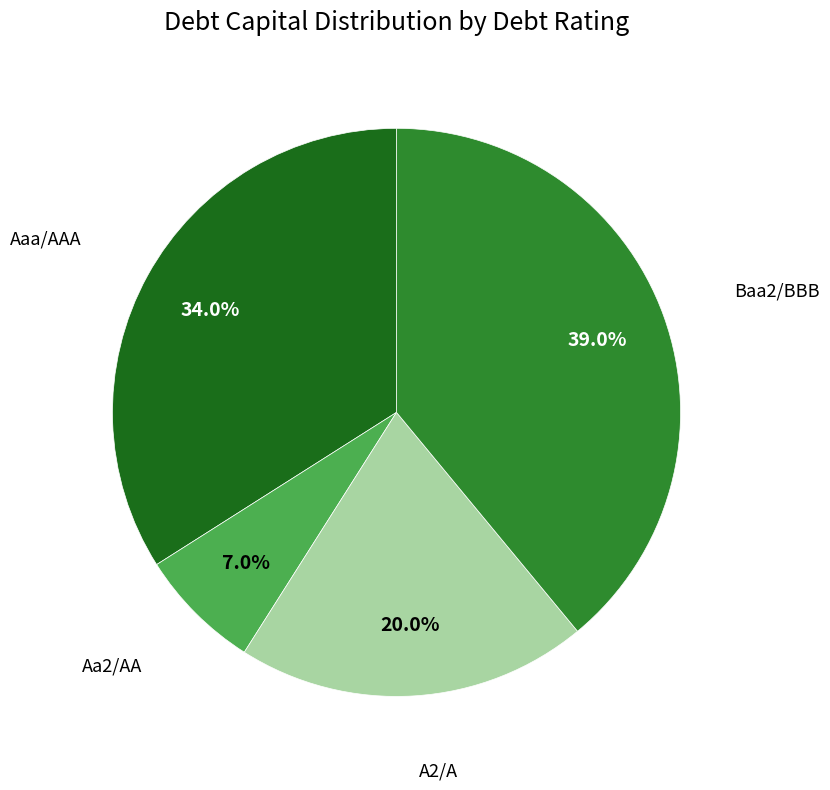

Is there a majority slice in this chart?

No